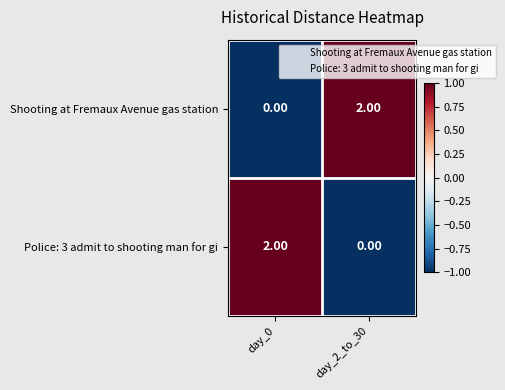

Is the value of Shooting at Fremaux Avenue gas station at day_0 greater than the value of Police: 3 admit to shooting man for gi at day_0?

No